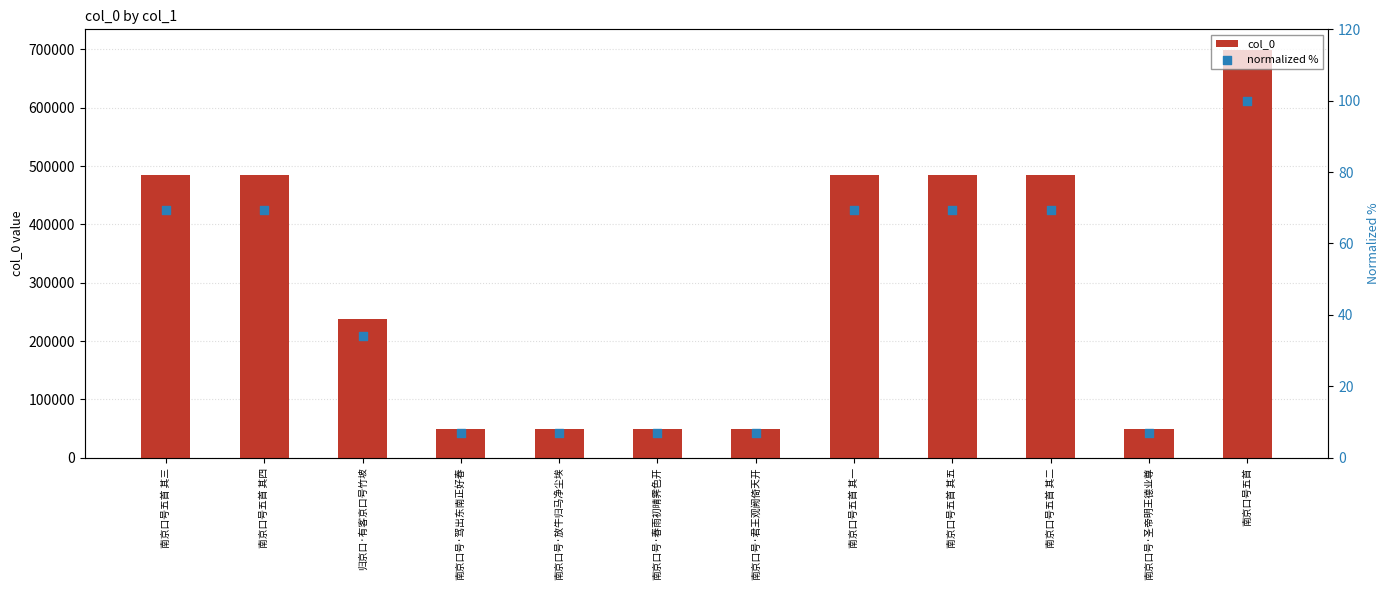

Which series contains the highest Y value?

col_0